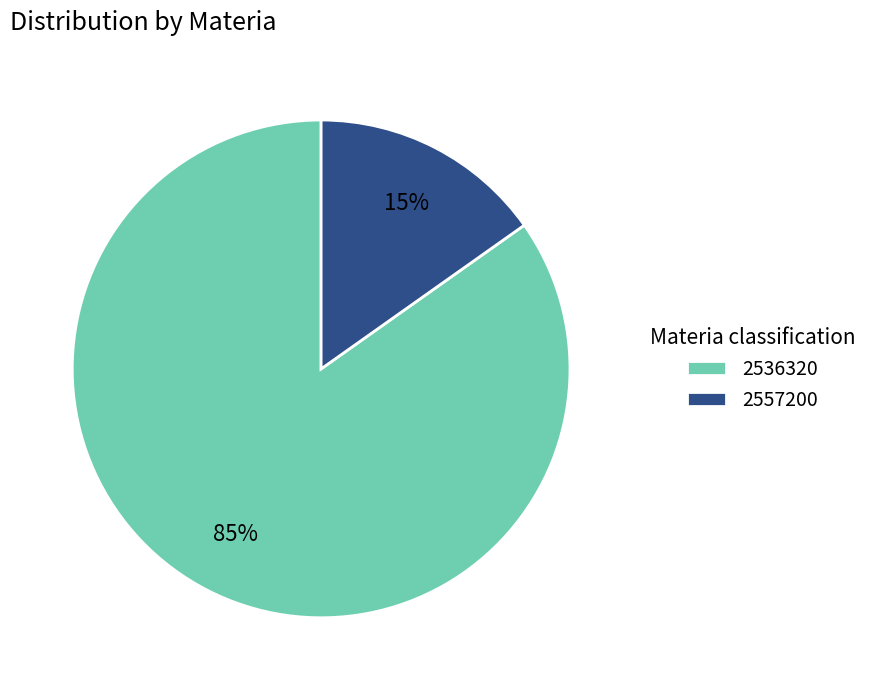

To the nearest percent, what percentage of the pie is 2557200?

15%